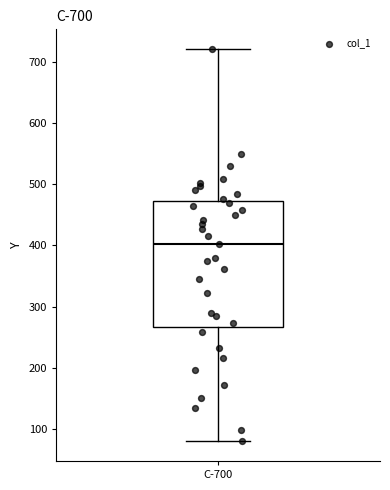

Transcribe this box plot: give where the median line is, the range the box spans, and where the two whiskers end, as read against the y-axis. The values are not printed on the chart, so give them approximately, as read against the axis.

median 400, box 270 to 470, whiskers 80 to 720